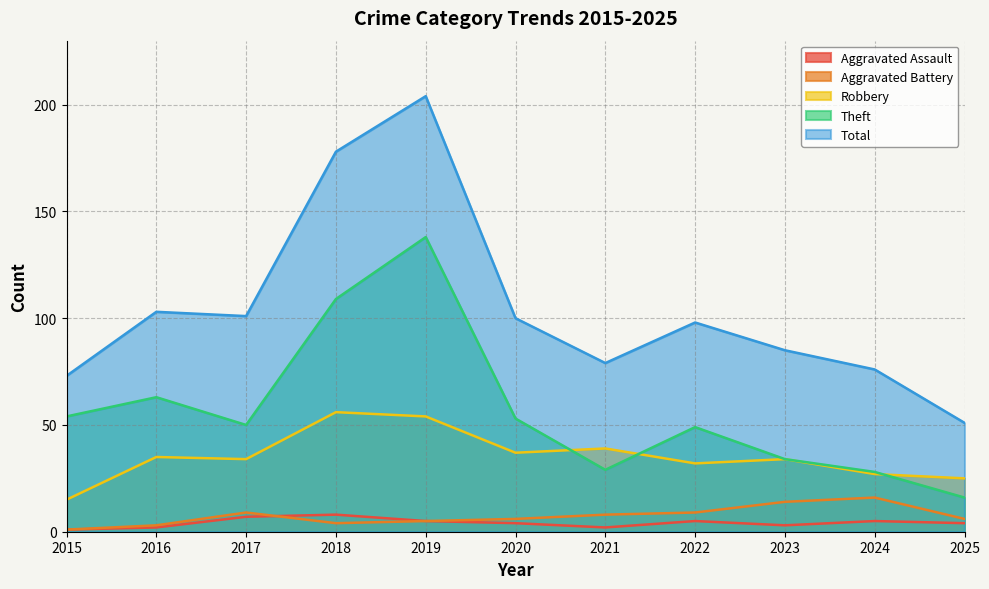

At which label is Total closest to 127?

2016